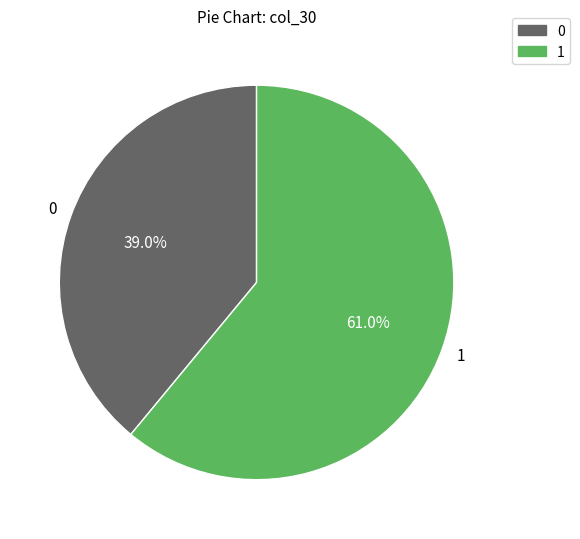

How many slices are in this pie chart?

2